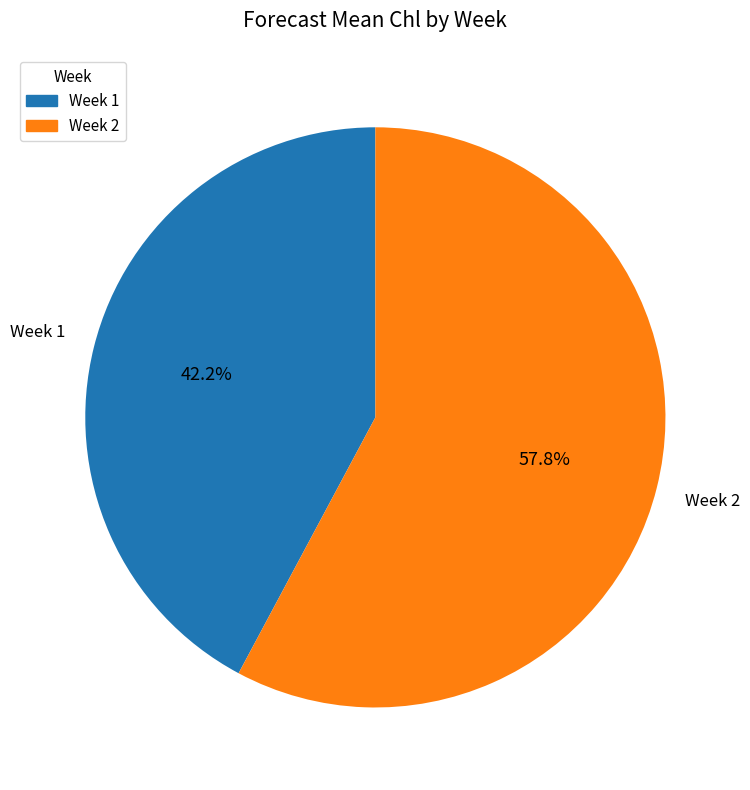

Rank the categories by value from highest to lowest.

Week 2, Week 1